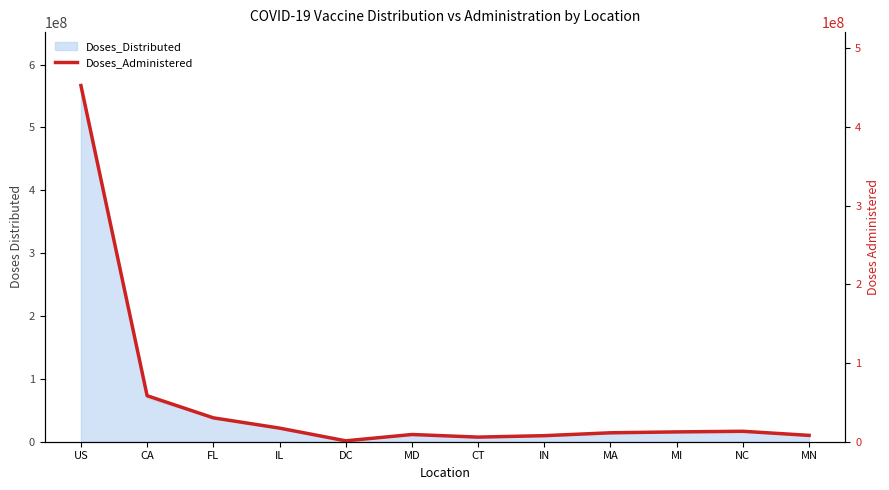

Where does the data first go above 12476069?

US